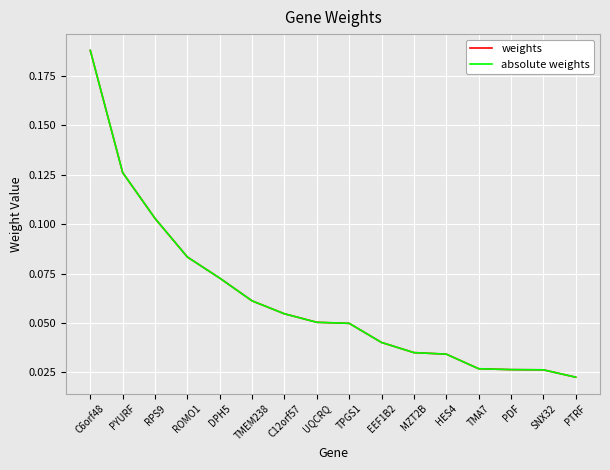

Count the weights values in the range 0 to 1.

16